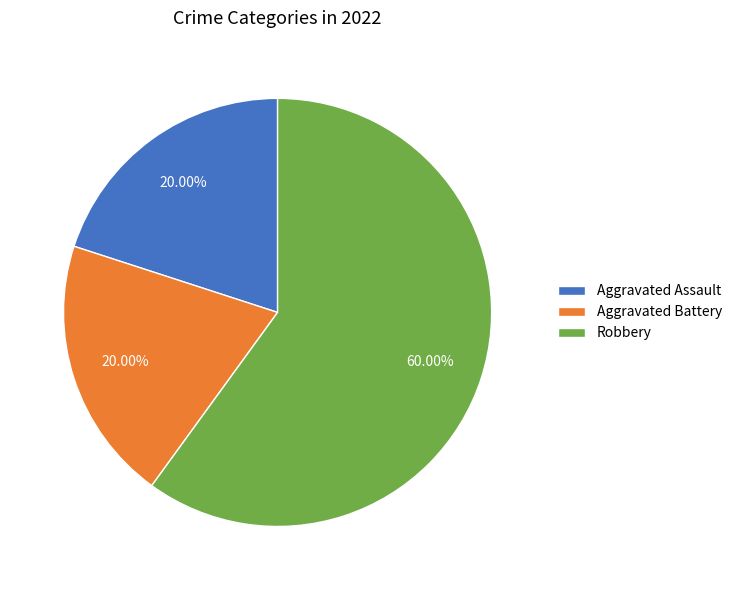

Count the number of slices in the pie.

3